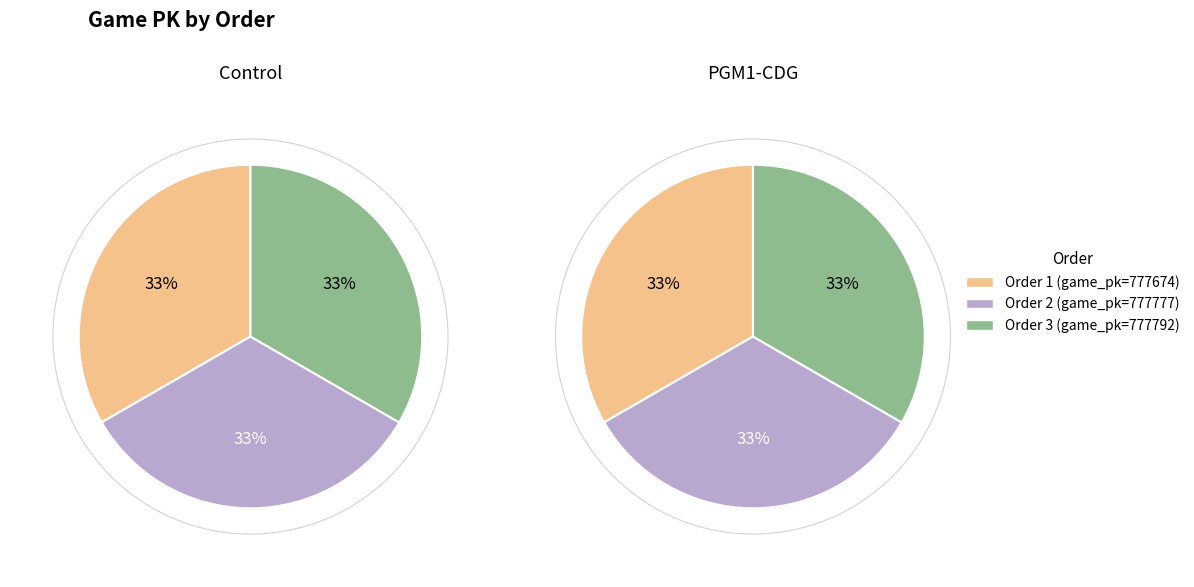

To the nearest percent, what percentage of the pie is 2?

33%